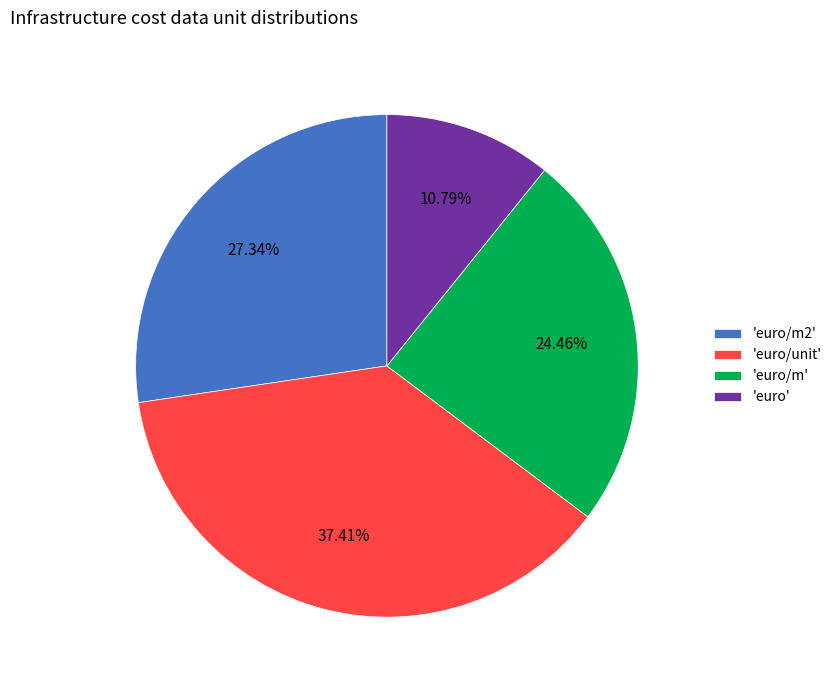

Is there any slice that represents more than half of the pie?

No